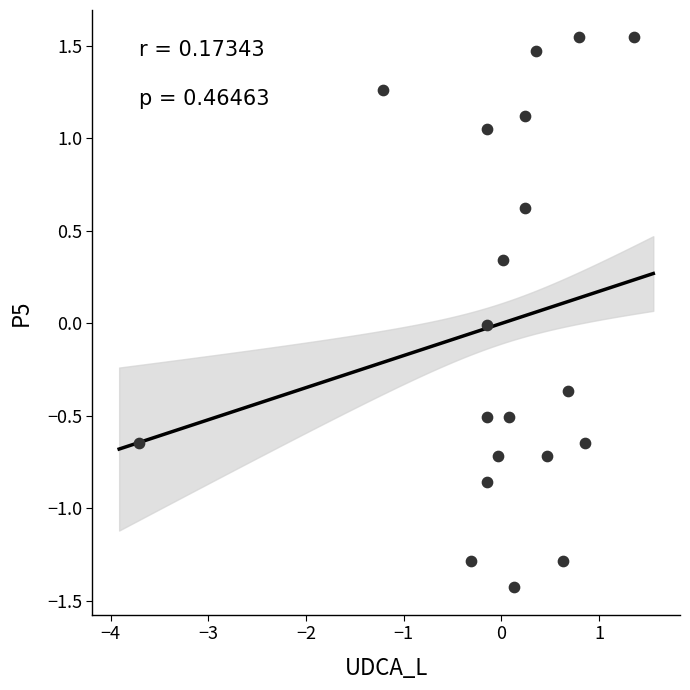

What is the range of X values (max minus min)?

5.1